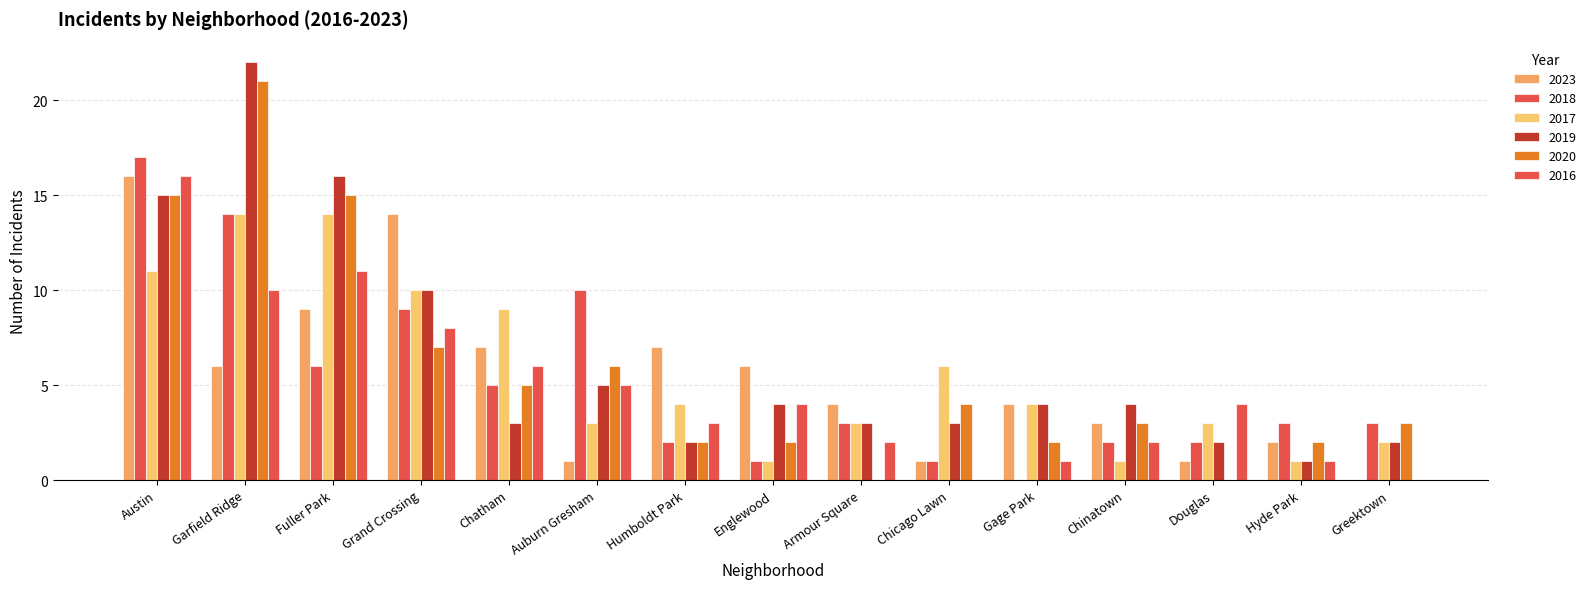

Count the number of categories in the chart.

15